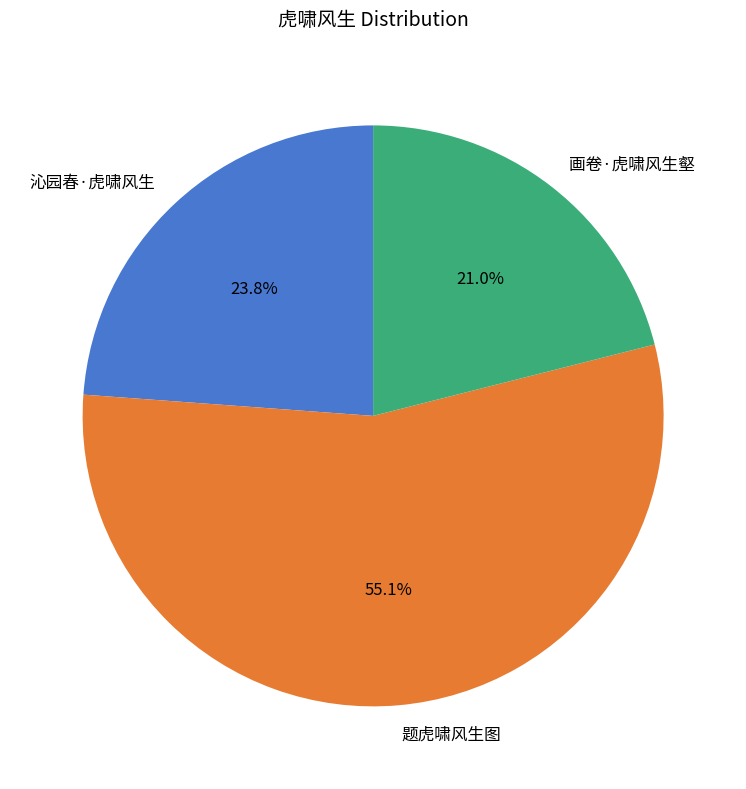

To the nearest percent, what is the combined percentage of 沁园春·虎啸风生 and 题虎啸风生图?

79%